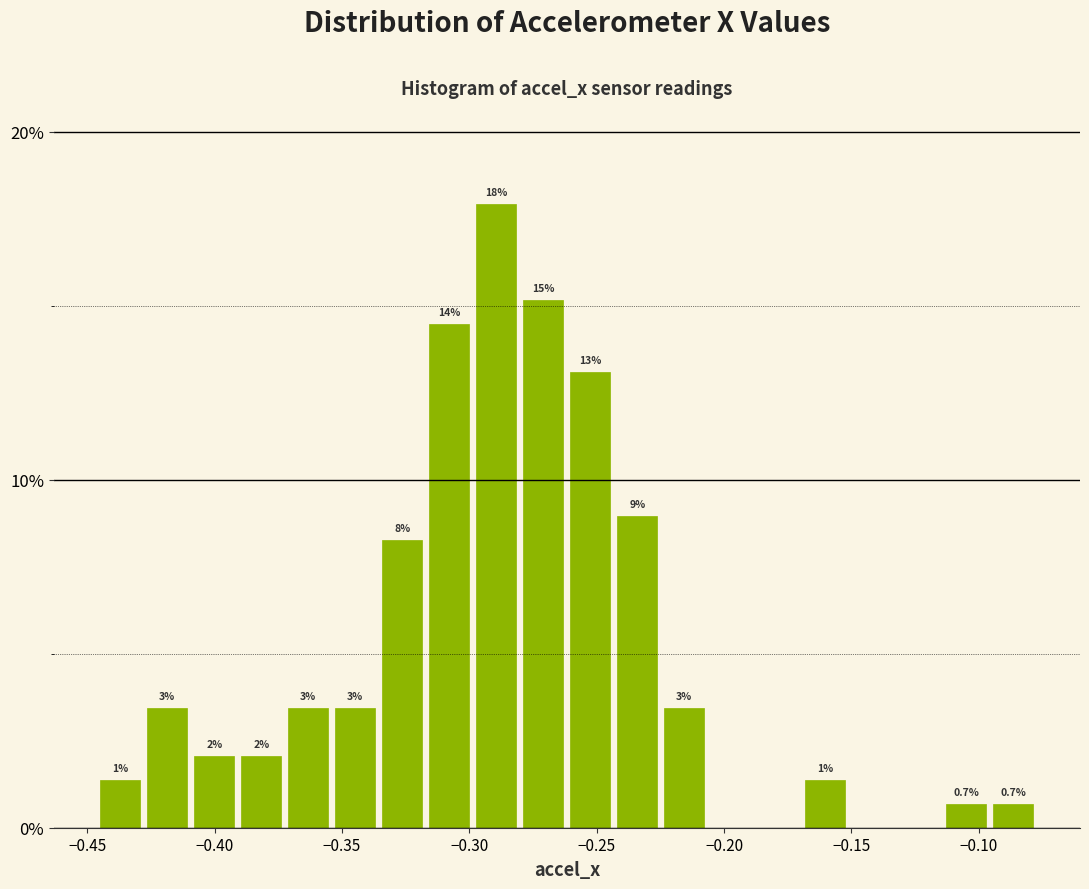

Read against the x-axis, roughly where is the centre of the tallest bar?

-0.290